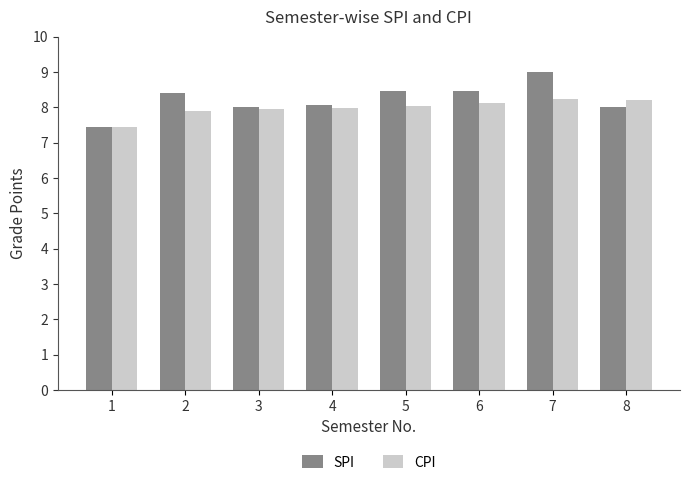

True or false: SPI has a value of 3.2 at 8.

False